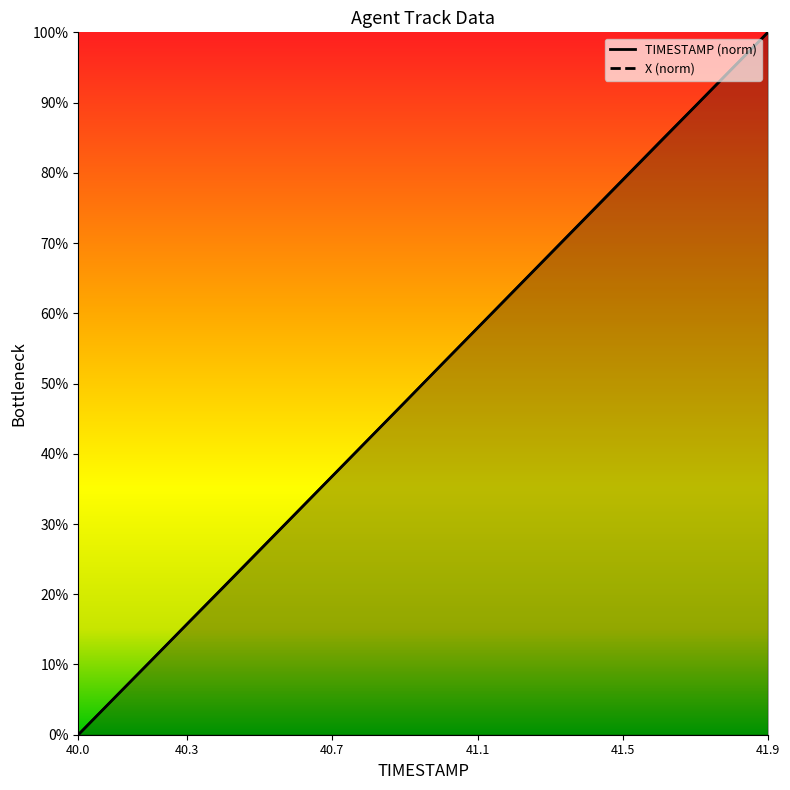

Which series changed the most between 40.1 and 41.5?

X